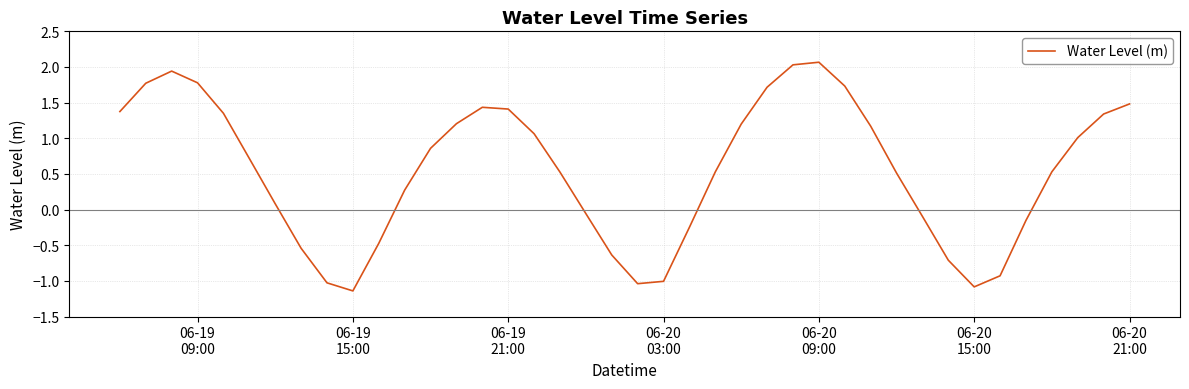

What is the maximum value shown in the chart?

2.1